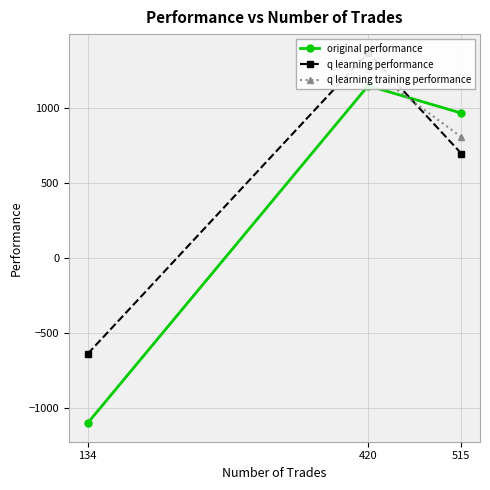

Between 420 and 134, which is larger?

420